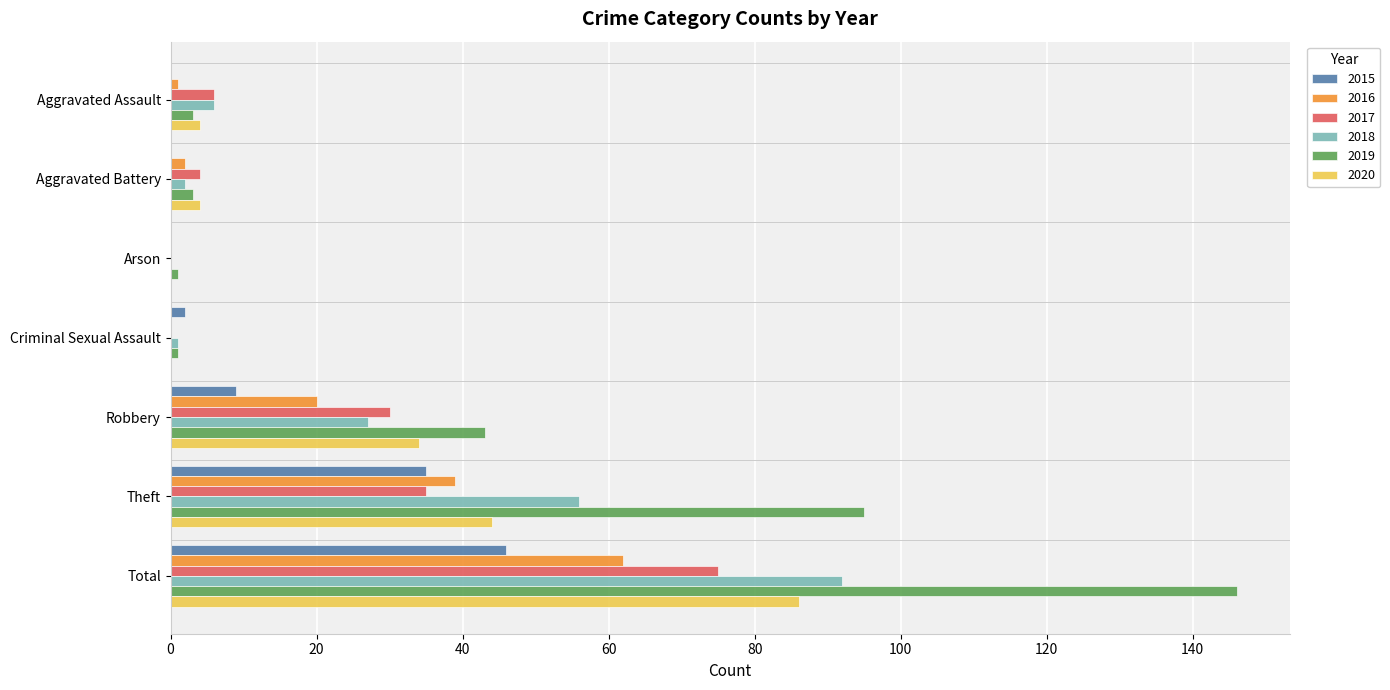

Is the value of 2020 at Total greater than the value of 2016 at Aggravated Assault?

Yes